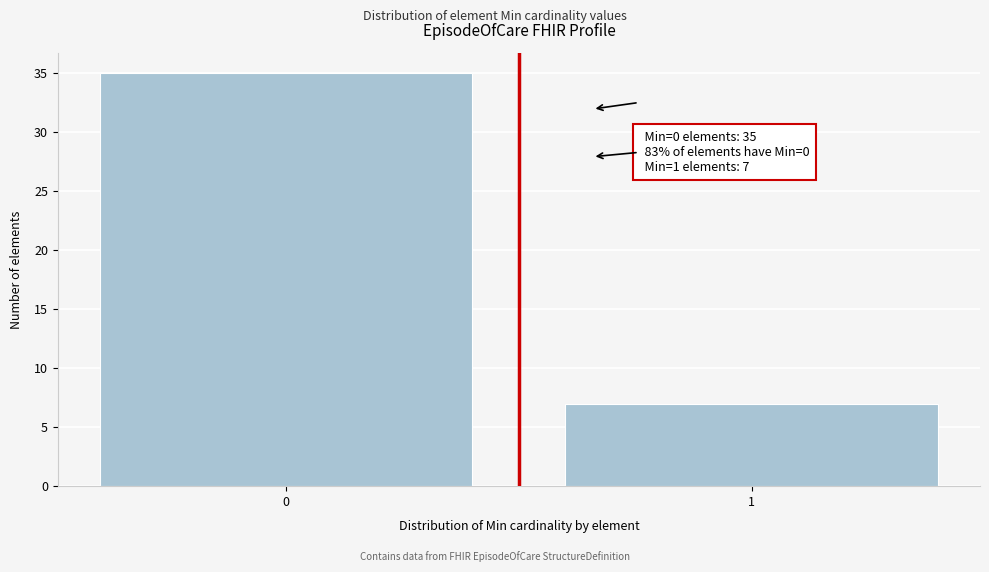

Reading right to left, what are all the values shown in this chart?

7	35